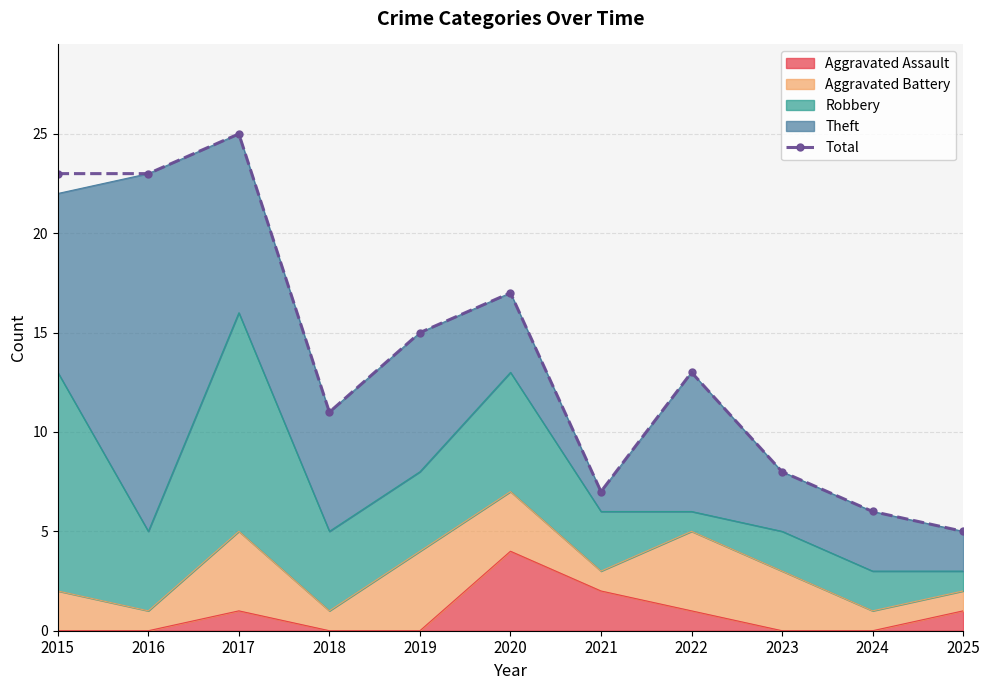

What is the change in value from 2017 to 2022?

-12